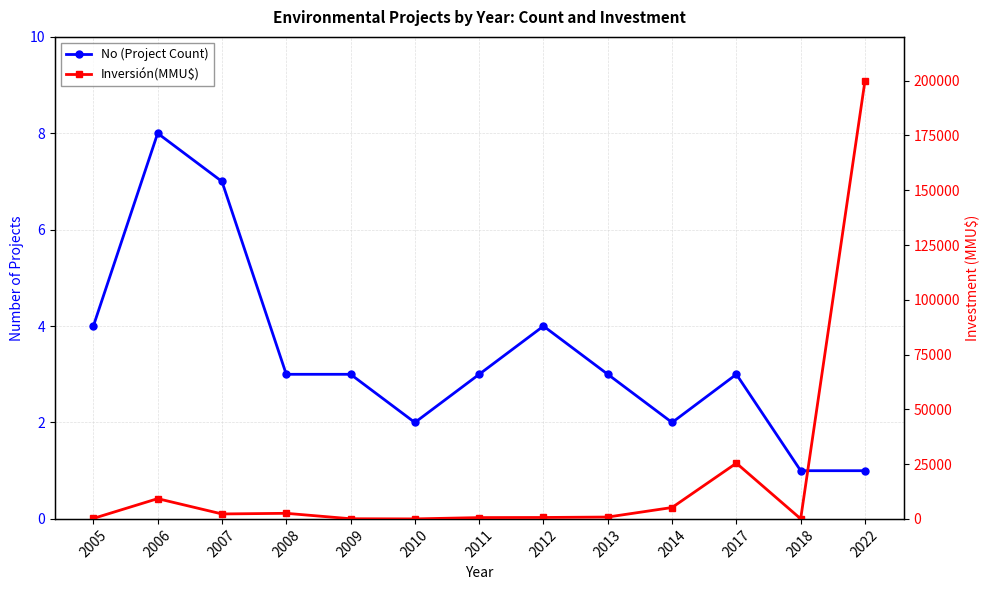

How many series are shown in this chart?

2